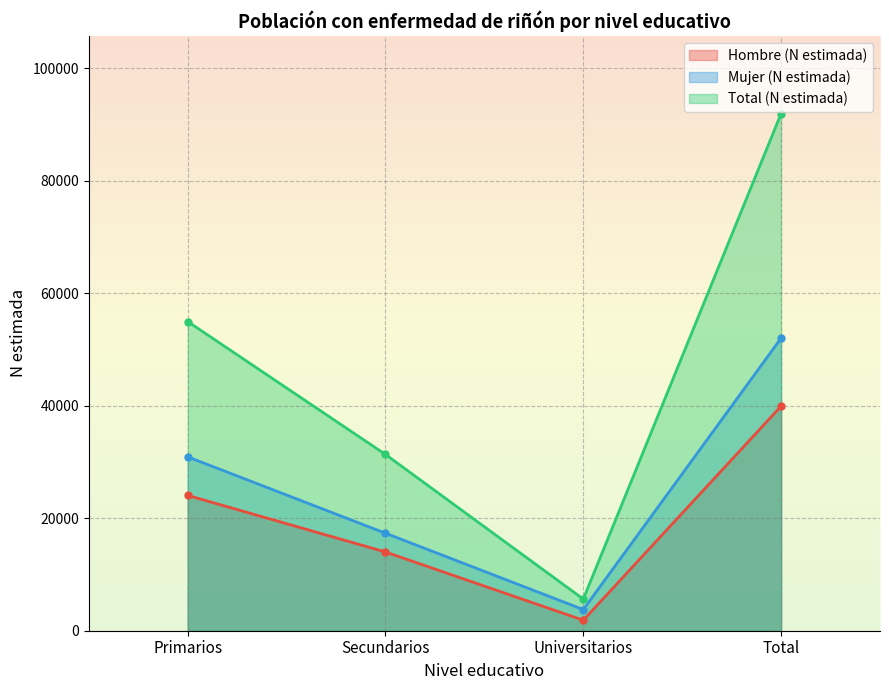

List the series in order of their overall mean, highest first.

Total (N estimada), Mujer (N estimada), Hombre (N estimada)